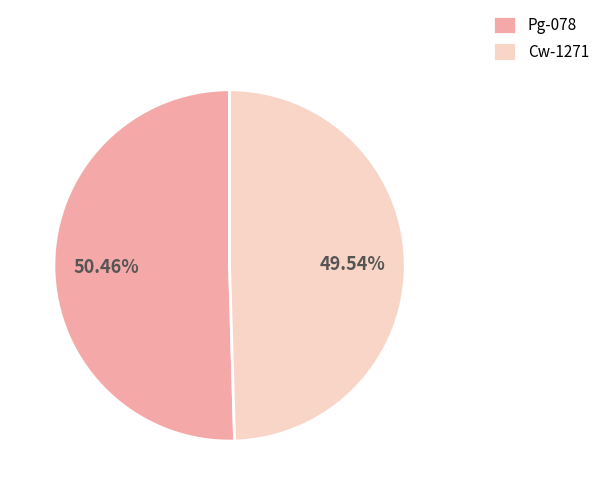

Is there any slice that represents more than half of the pie?

Yes